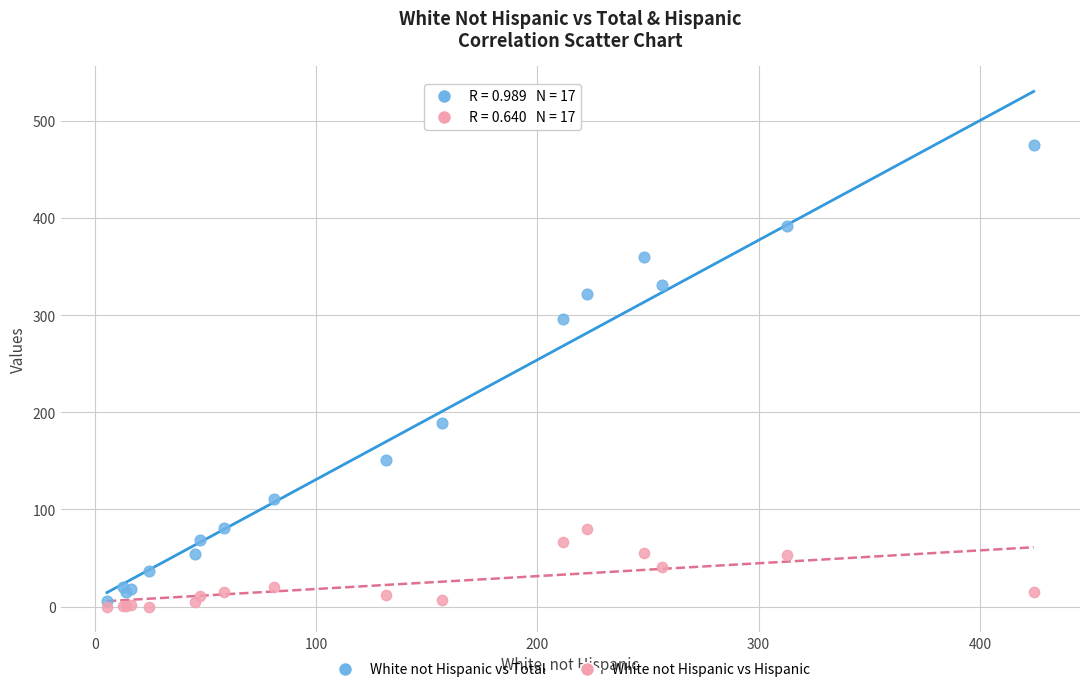

What are all the series names shown in the legend?

White not Hispanic vs Total, White not Hispanic vs Hispanic